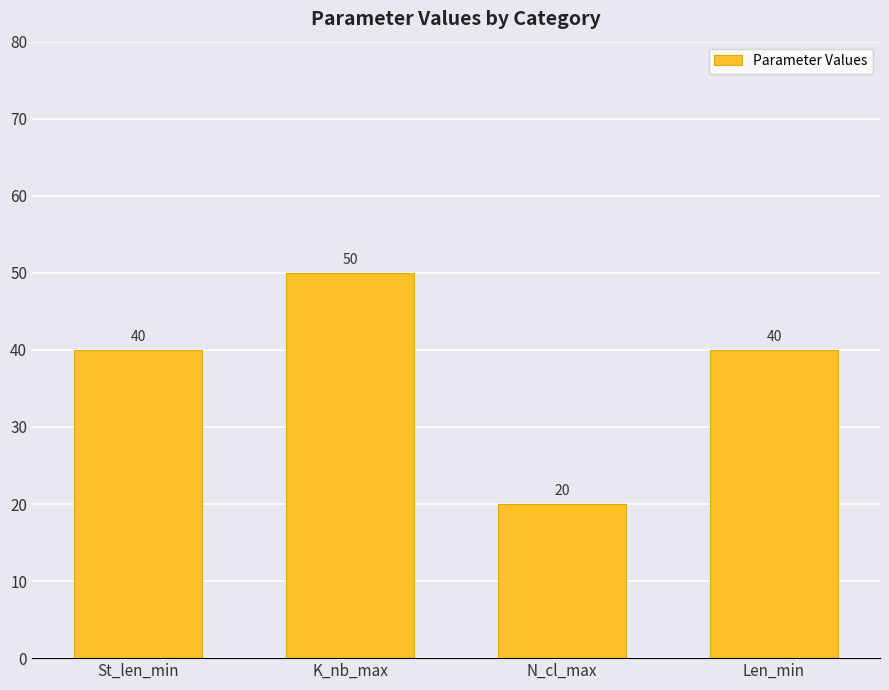

Does the chart contain stacked bars?

No